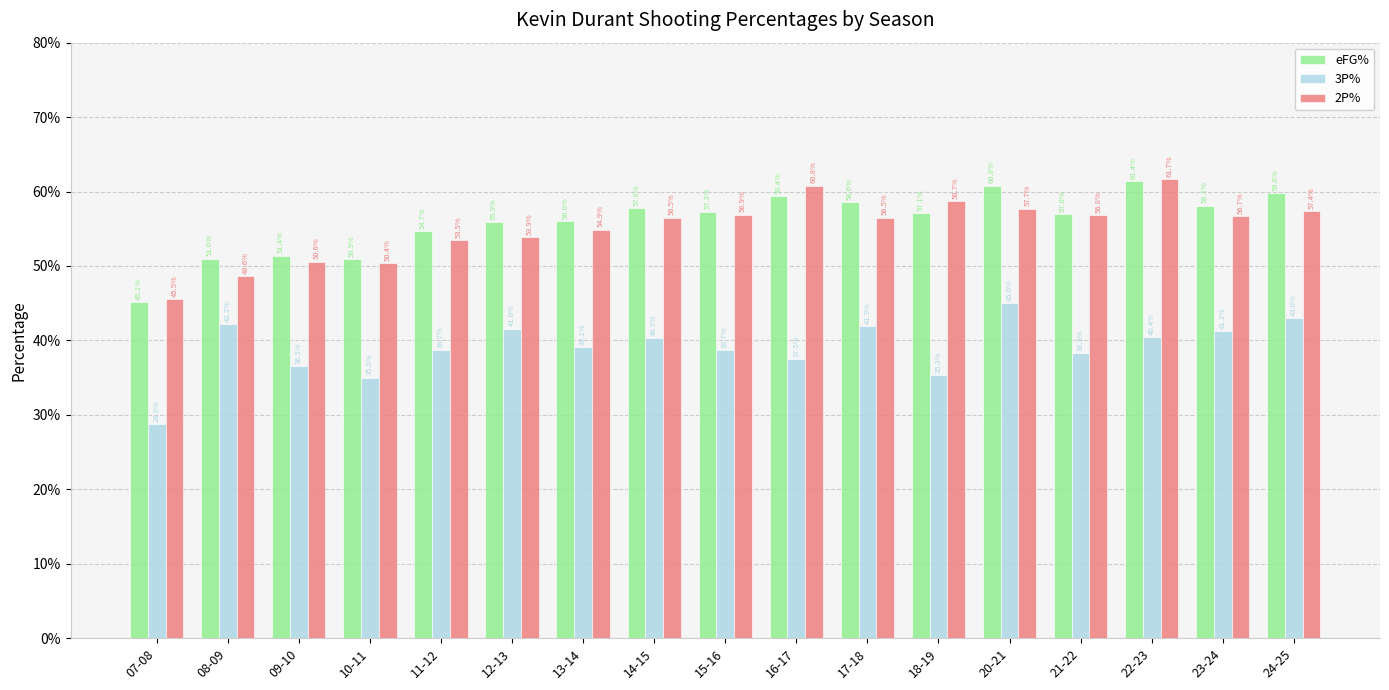

Does the chart contain any negative values?

No